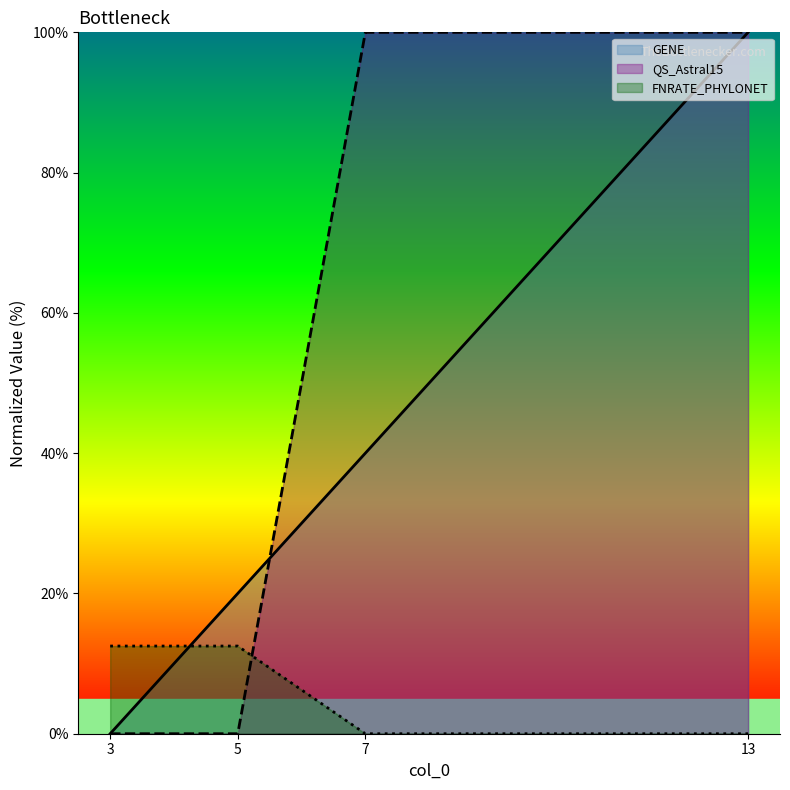

What is the difference between the QS_Astral15 values at 13 and 3?

100.0